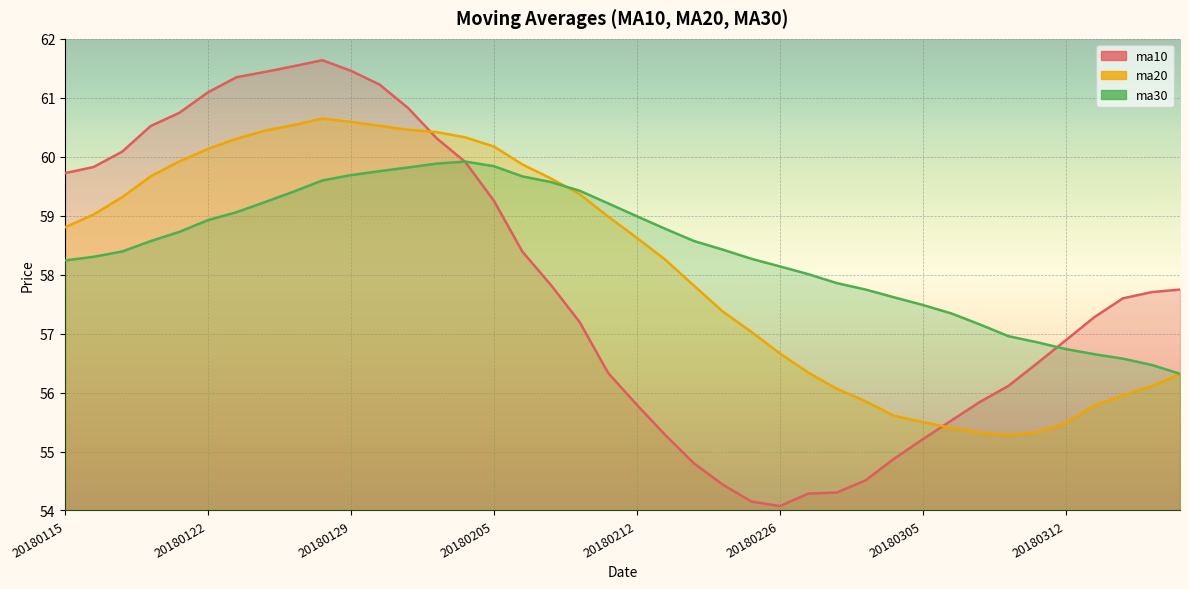

Where is the first local maximum for ma20?

20180126